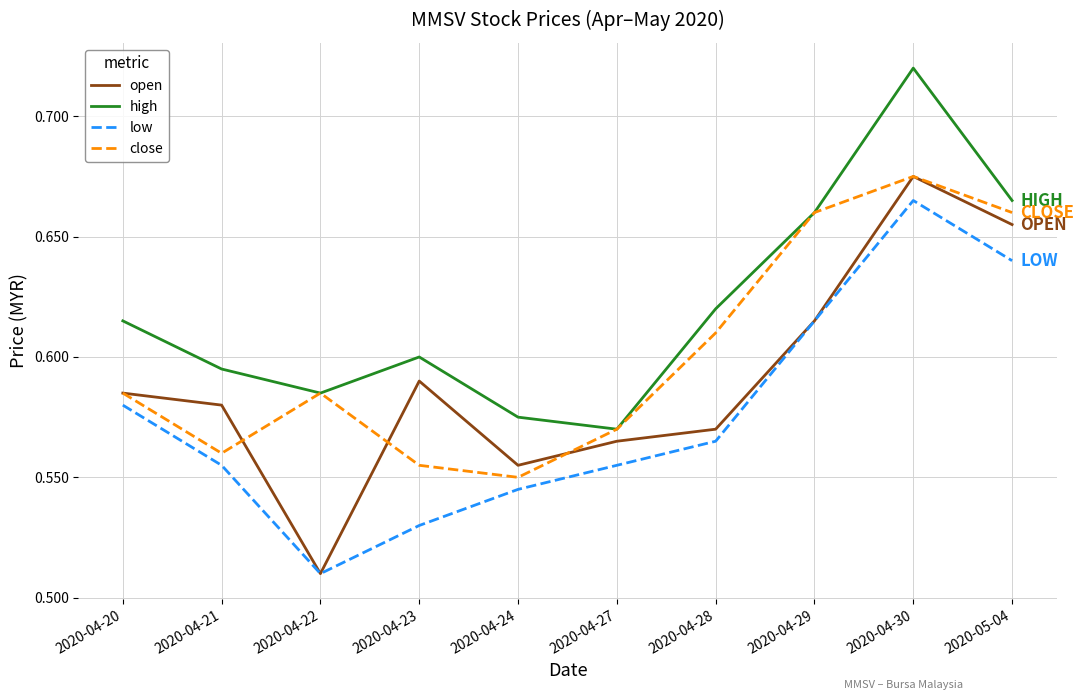

What is the sum of all high values?

6.2